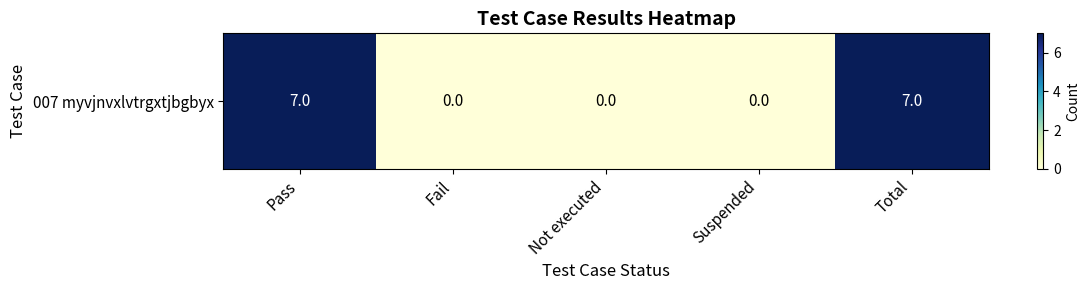

At which category does the chart reach its minimum across all series?

Fail